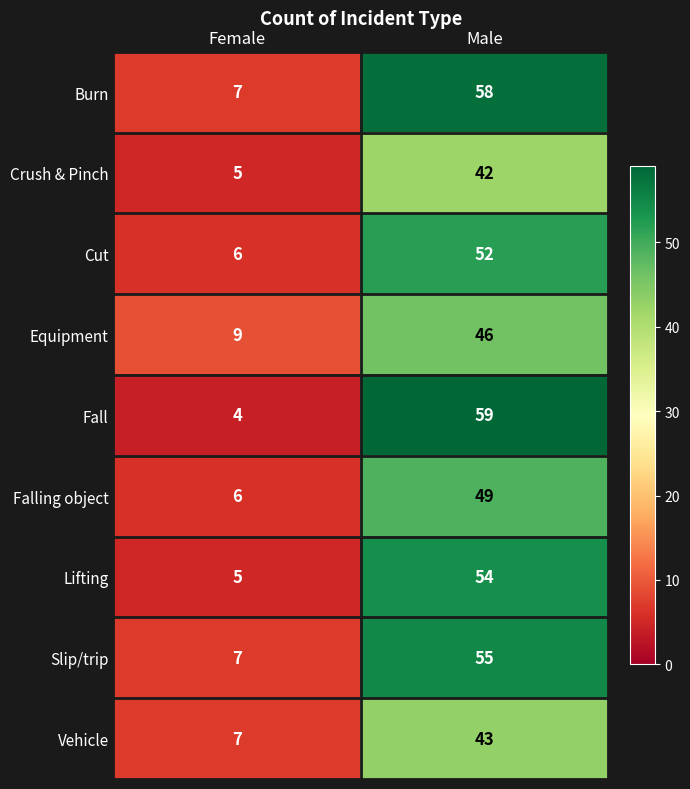

What is the greatest value displayed?

59